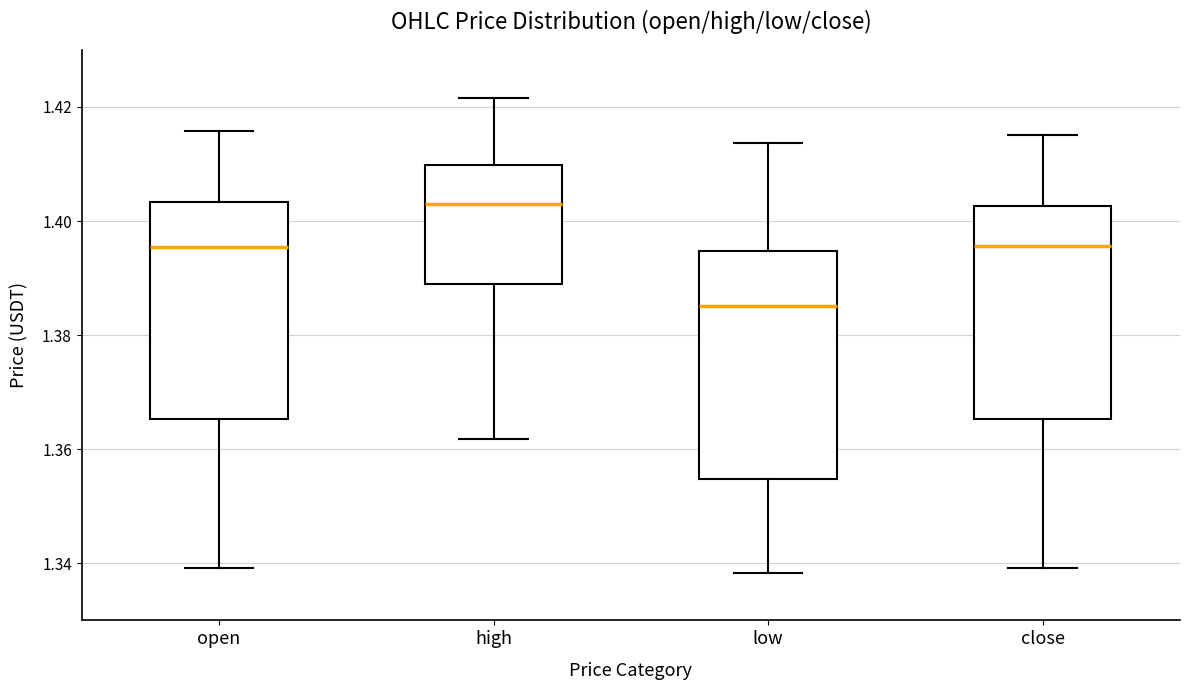

Reading left to right, read every box against the y-axis: the position of its median line, the range the box covers, and the ends of its whiskers. The values are not printed on the chart, so give them approximately, as read against the axis.

open: median 1.396, box 1.366 to 1.404, whiskers 1.340 to 1.416
high: median 1.404, box 1.390 to 1.410, whiskers 1.362 to 1.422
low: median 1.386, box 1.354 to 1.394, whiskers 1.338 to 1.414
close: median 1.396, box 1.366 to 1.402, whiskers 1.340 to 1.416